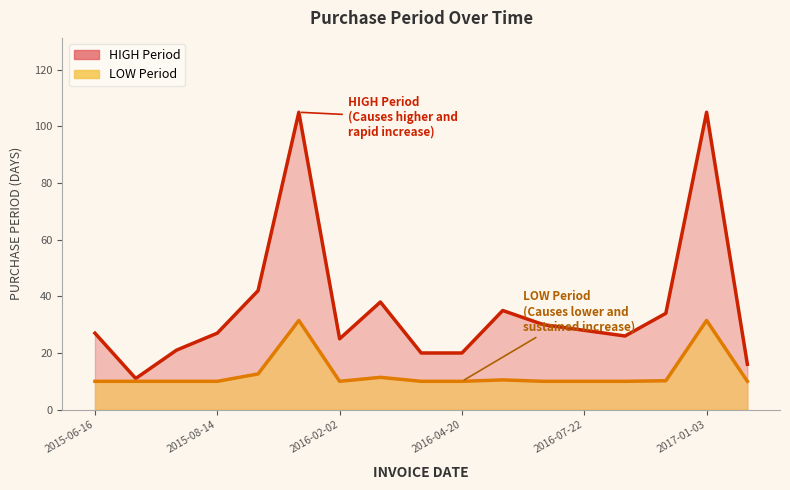

The chart shows a value of 7 at 2015-06-27. True or false?

False